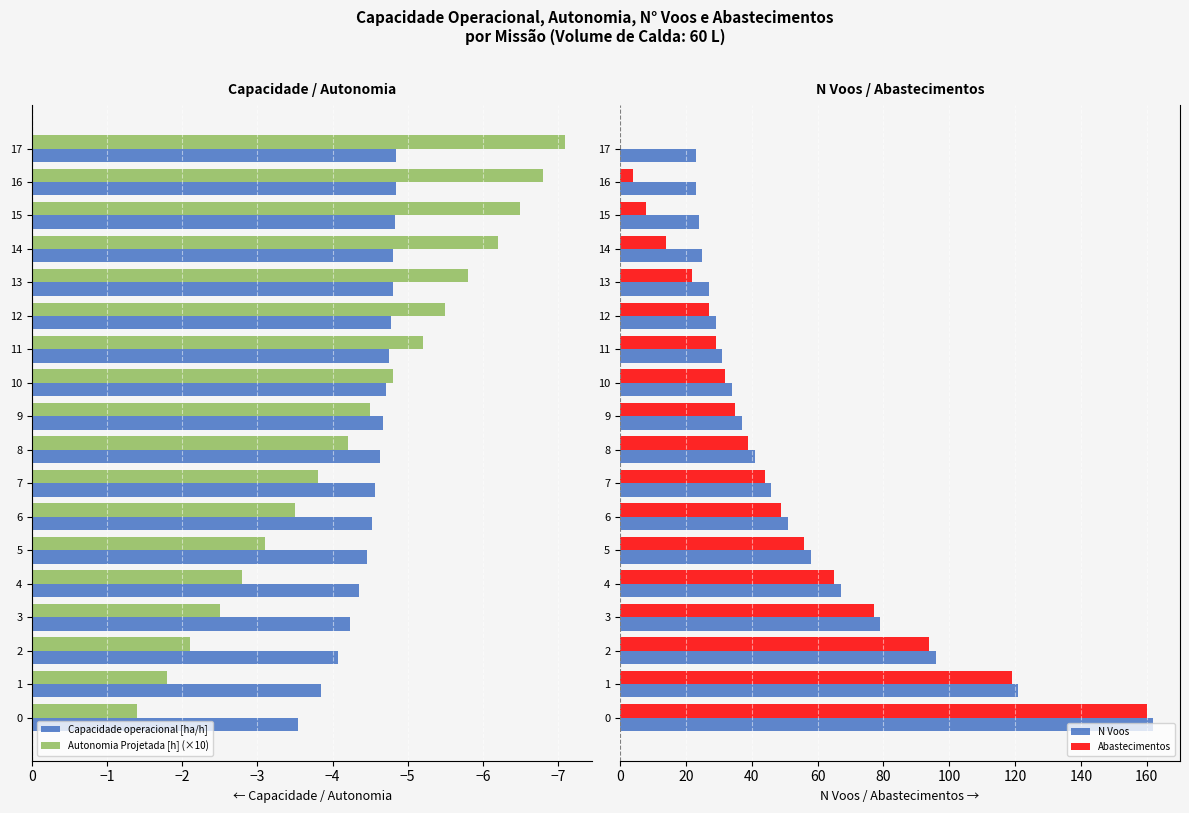

Reading right to left, list all the values displayed in this chart.

Capacidade operacional [ha/h]: -4.8	-4.8	-4.8	-4.8	-4.8	-4.8	-4.8	-4.7	-4.7	-4.6	-4.6	-4.5	-4.5	-4.4	-4.2	-4.1	-3.8	-3.5
Autonomia Projetada [h] (×10): -7.1	-6.8	-6.5	-6.2	-5.8	-5.5	-5.2	-4.8	-4.5	-4.2	-3.8	-3.5	-3.1	-2.8	-2.5	-2.1	-1.8	-1.4
N Voos: 23.0	23.0	24.0	25.0	27.0	29.0	31.0	34.0	37.0	41.0	46.0	51.0	58.0	67.0	79.0	96.0	121.0	162.0
Abastecimentos: 0.0	4.0	8.0	14.0	22.0	27.0	29.0	32.0	35.0	39.0	44.0	49.0	56.0	65.0	77.0	94.0	119.0	160.0